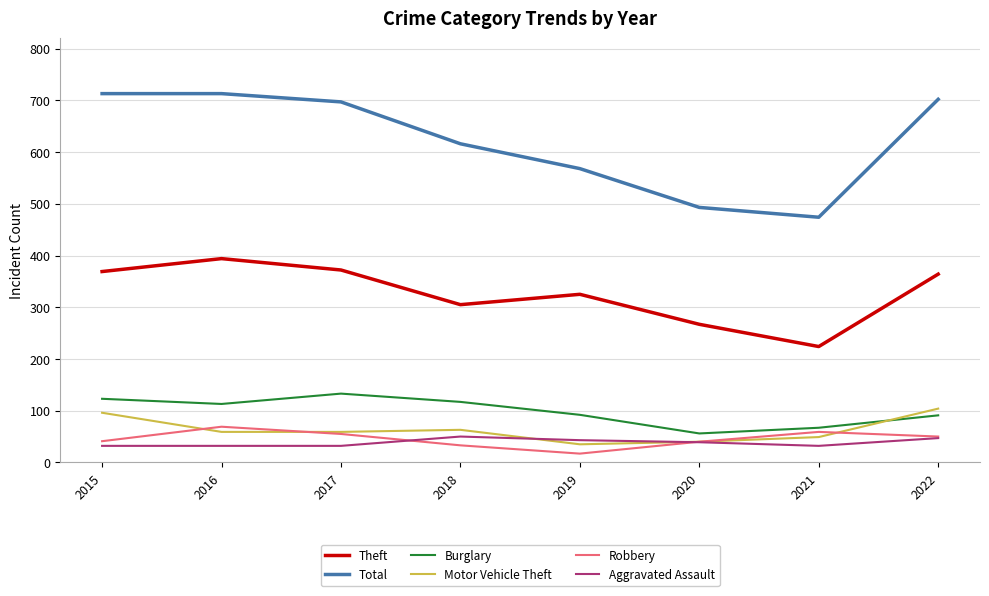

What is the approximate value of Burglary at 2020, to the nearest 10?

60